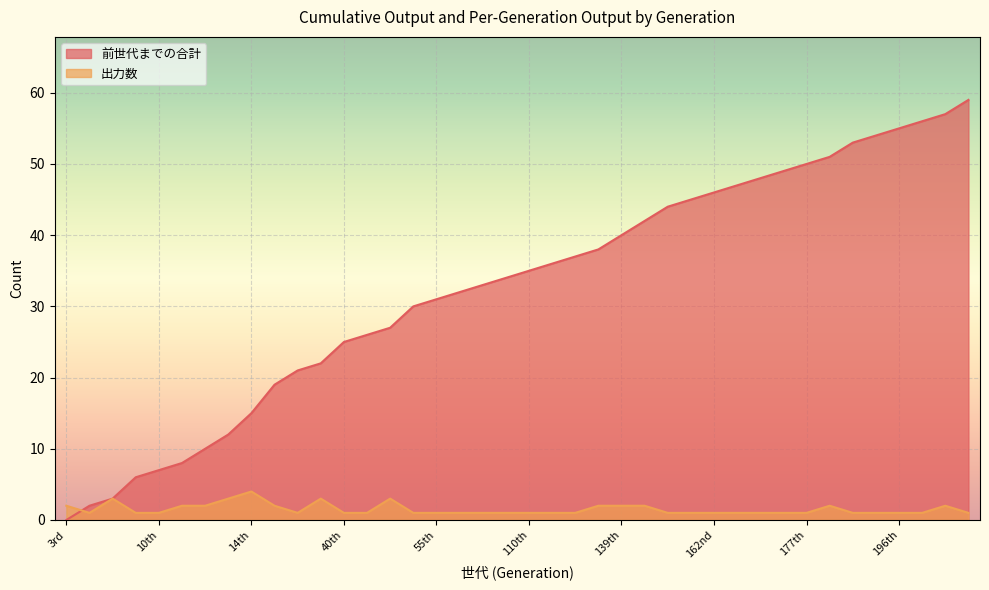

What position from the right is 68th?

23